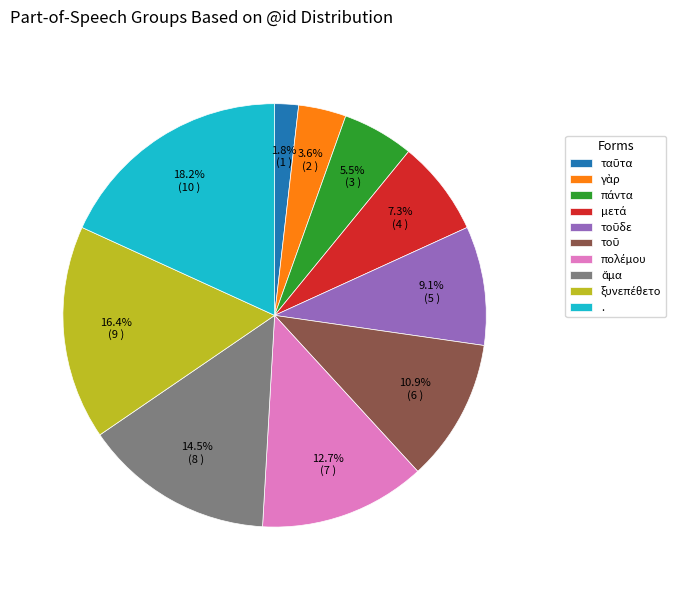

To the nearest percent, what is the difference between the largest and smallest slice percentages?

16%